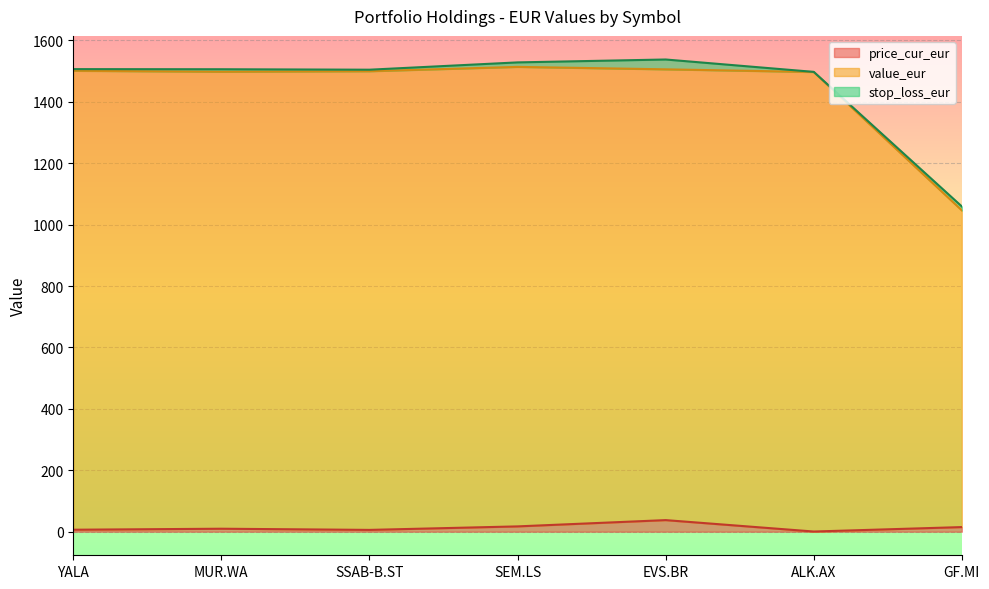

Which series has the largest range (max minus min)?

value_eur